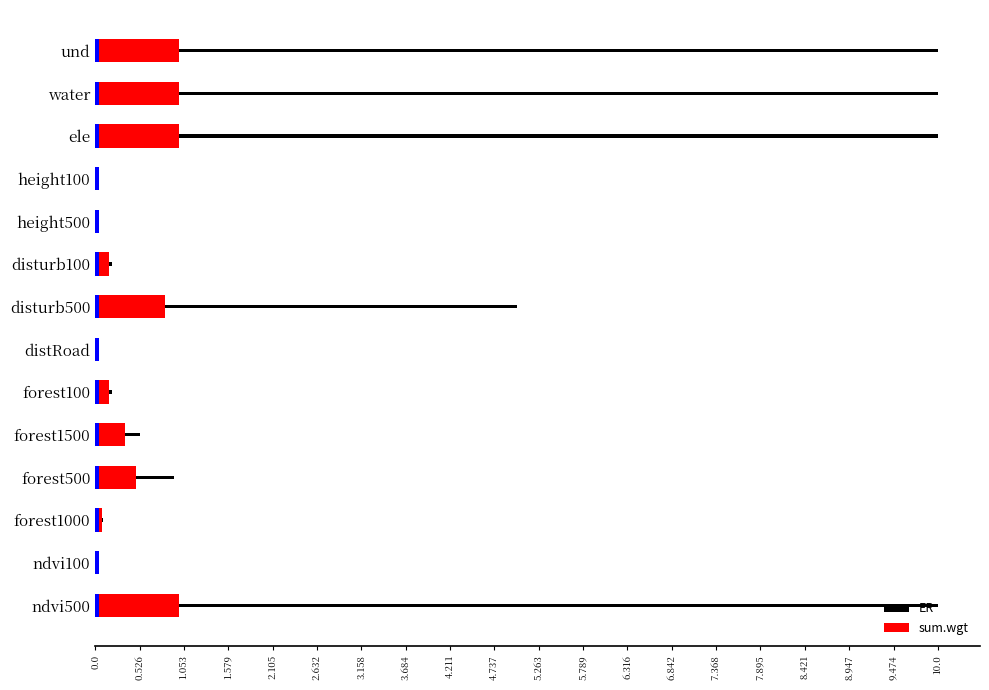

What is the maximum value for ER?

10.0